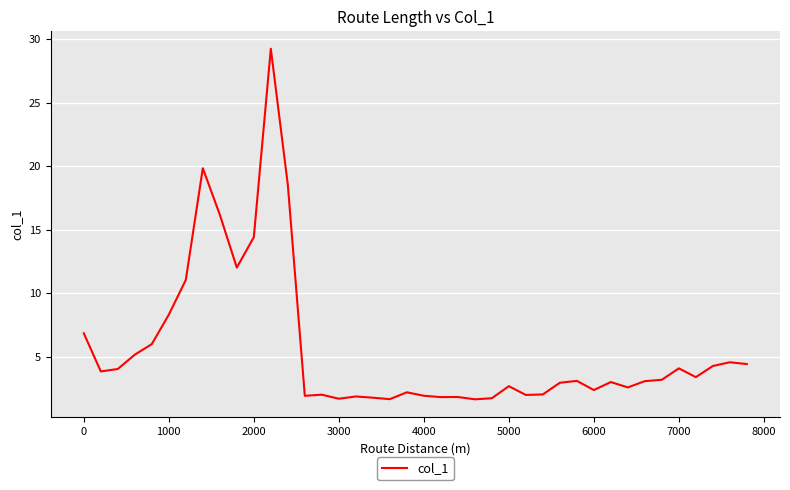

What is the maximum value shown in the chart?

29.3